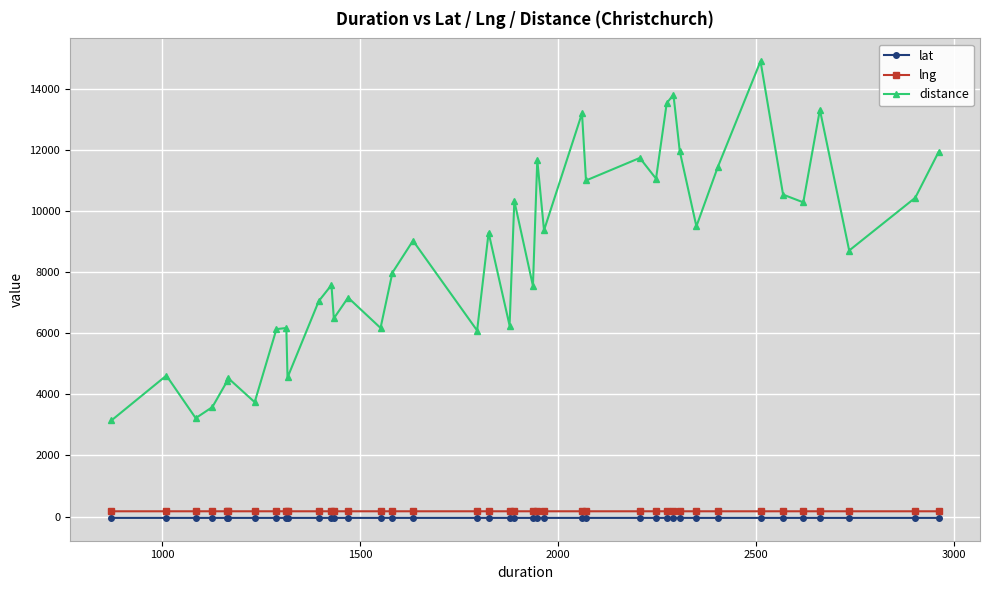

What are all the series names shown in the legend?

lat, lng, distance